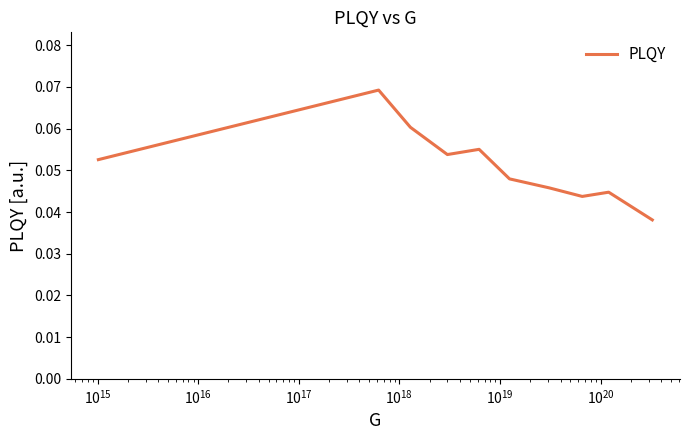

How many lines are shown in the chart?

1